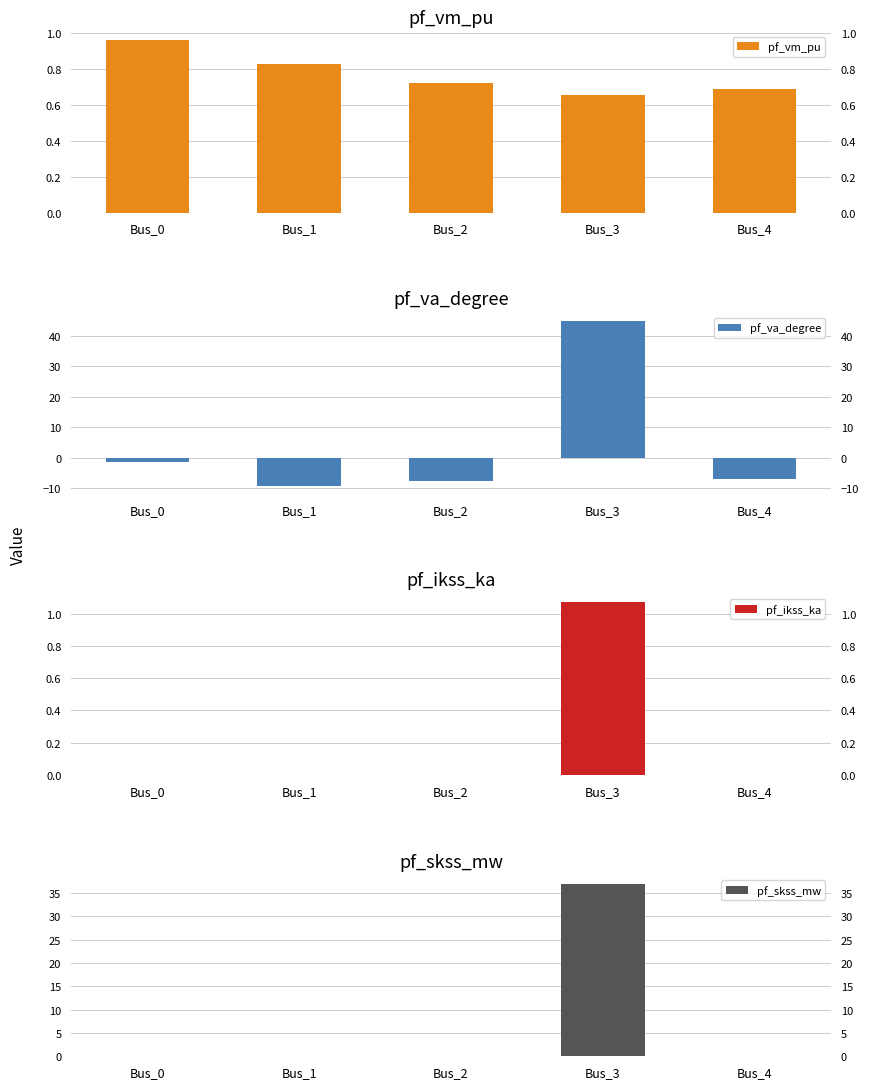

Reading left to right, extract all data points from this chart.

pf_vm_pu: Bus_0=1.0	Bus_1=0.8	Bus_2=0.7	Bus_3=0.7	Bus_4=0.7
pf_va_degree: Bus_0=-1.5	Bus_1=-9.2	Bus_2=-7.5	Bus_3=45.0	Bus_4=-6.8
pf_ikss_ka: Bus_0=0.0	Bus_1=0.0	Bus_2=0.0	Bus_3=1.1	Bus_4=0.0
pf_skss_mw: Bus_0=0.0	Bus_1=0.0	Bus_2=0.0	Bus_3=37.1	Bus_4=0.0